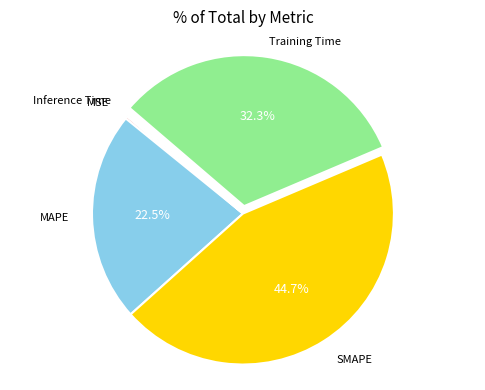

Does any single category account for the majority?

No